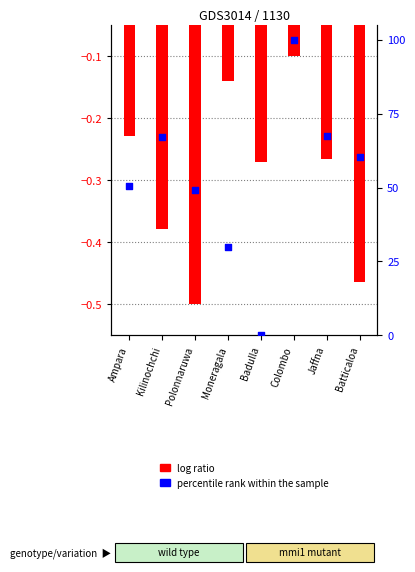

At how many categories does at least one series exceed 14?

7